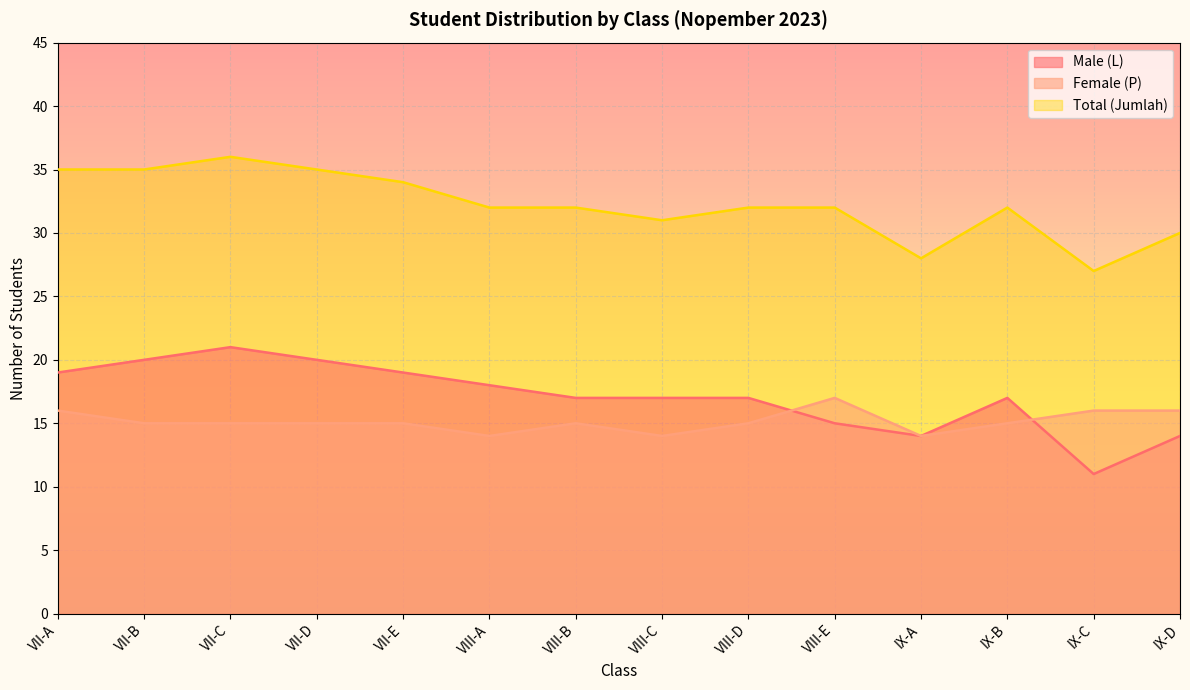

What are all the series names shown in the legend?

Male (L), Female (P), Total (Jumlah)